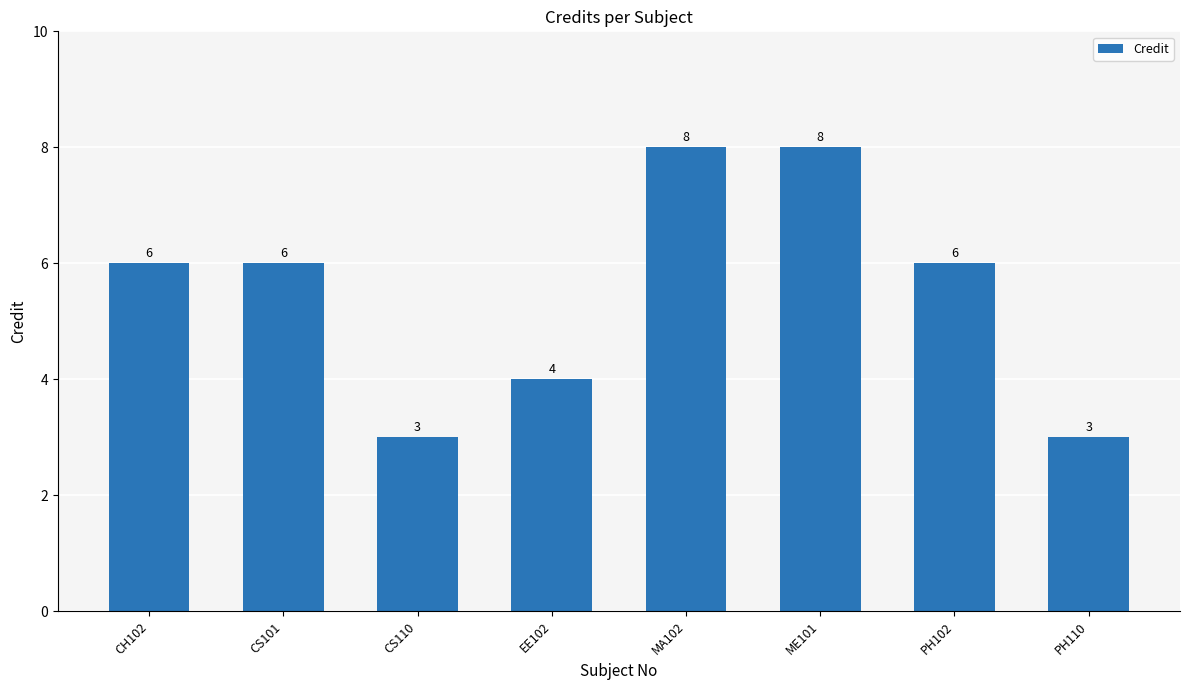

Read the value at ME101.

8